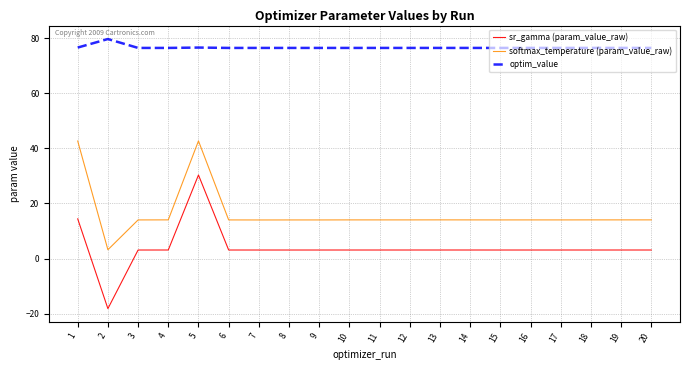

What is the total value across all series at 12?

93.6